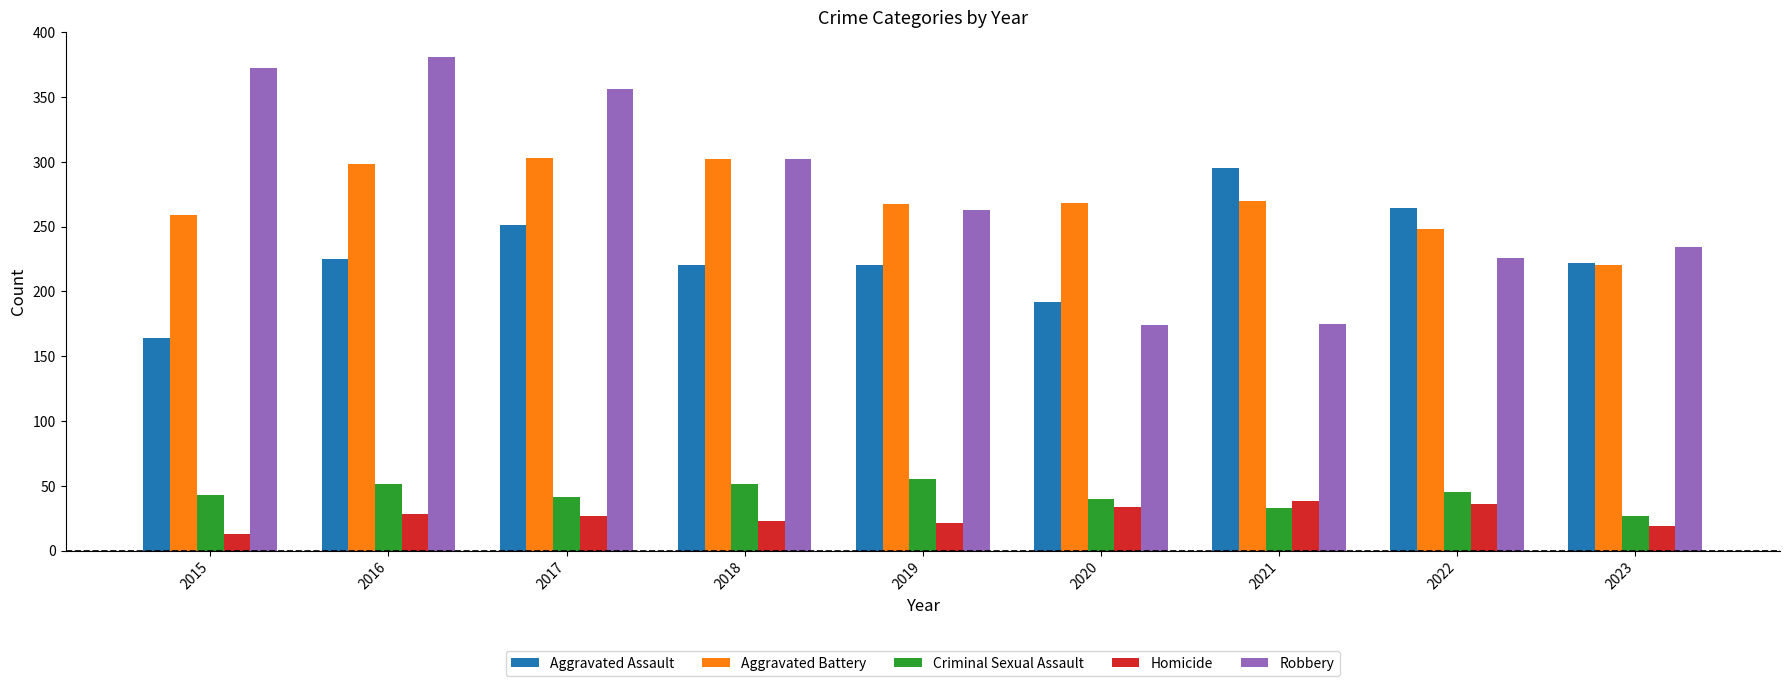

At 2016, list the series in order from largest to smallest.

Robbery, Aggravated Battery, Aggravated Assault, Criminal Sexual Assault, Homicide